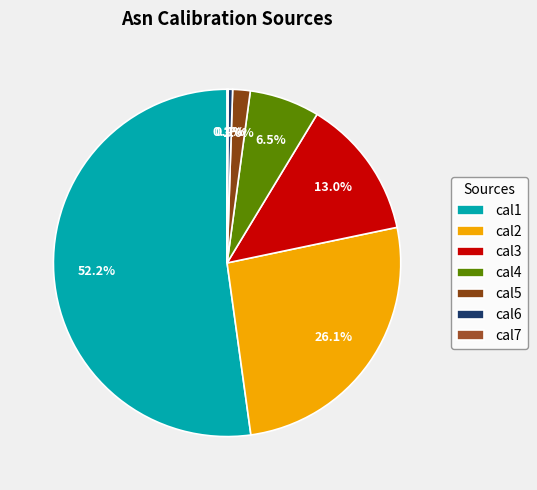

To the nearest percent, what is the combined percentage of cal5 and cal2?

28%